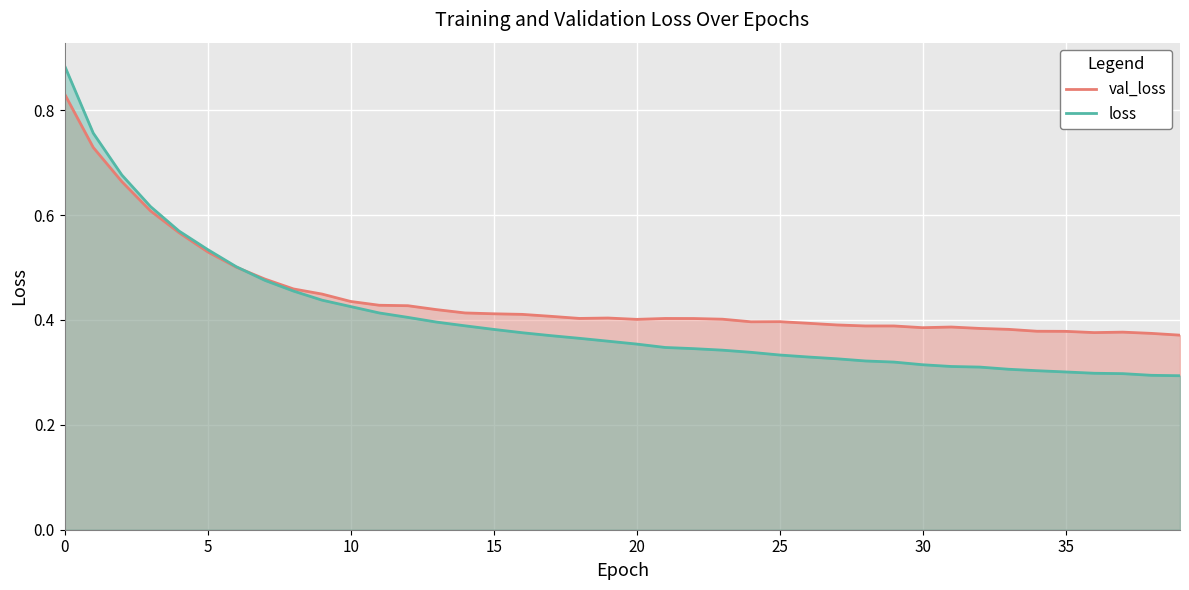

Which series changed the most between 14 and 15?

loss